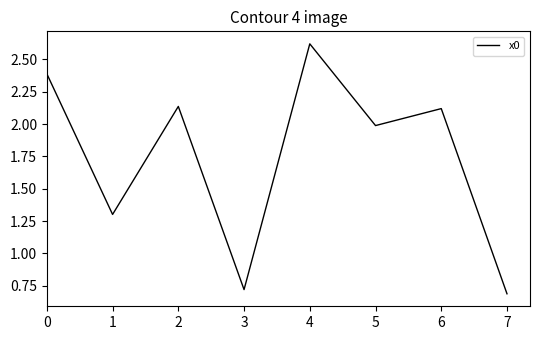

The chart shows a value of 0.7 at 0. True or false?

False